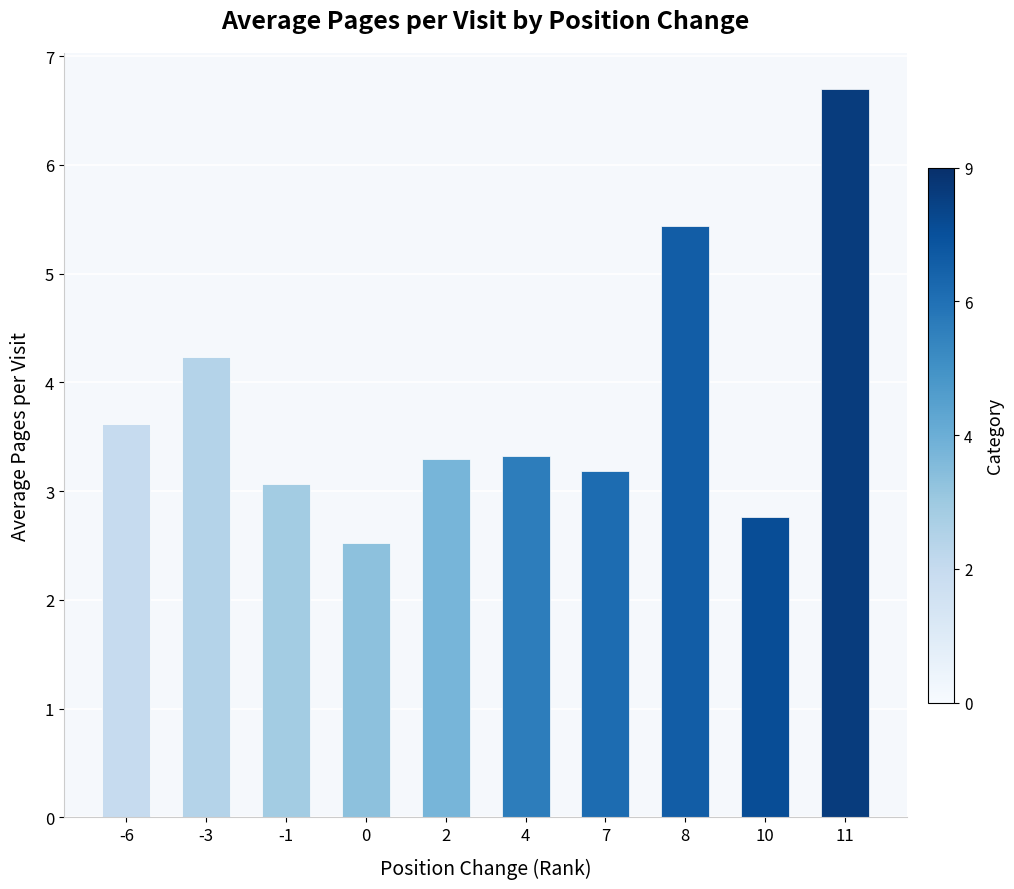

Reading left to right, transcribe all the data shown in this chart.

3.6	4.2	3.1	2.5	3.3	3.3	3.2	5.4	2.8	6.7